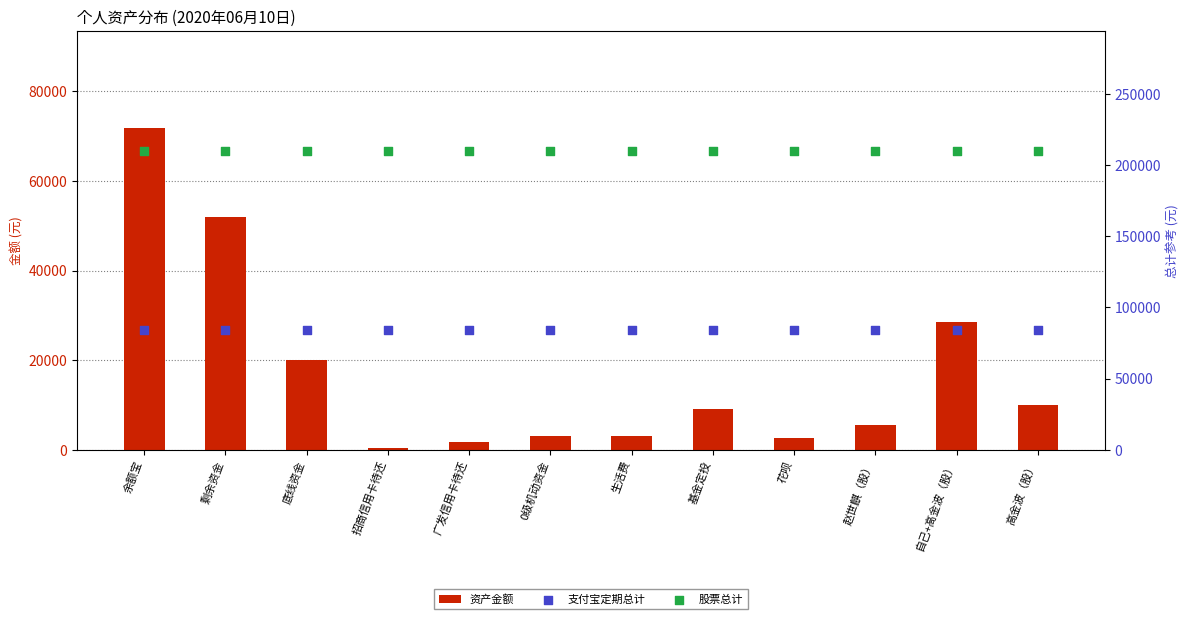

Which series has the widest spread of Y values?

资产金额